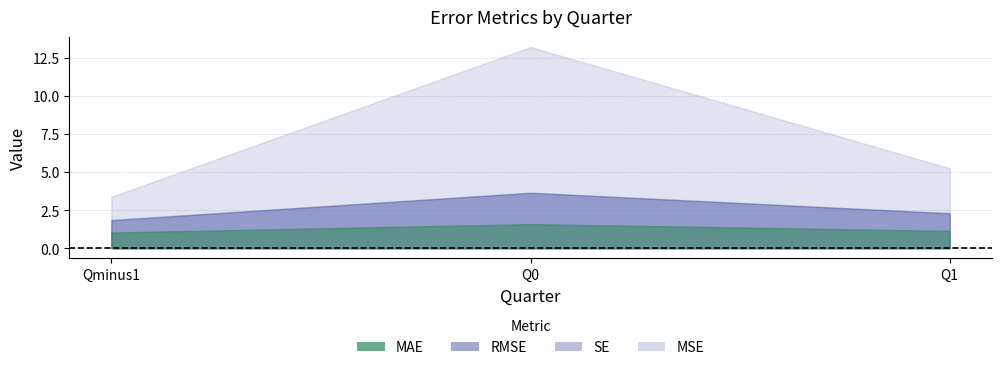

What position from the right is Q0?

2